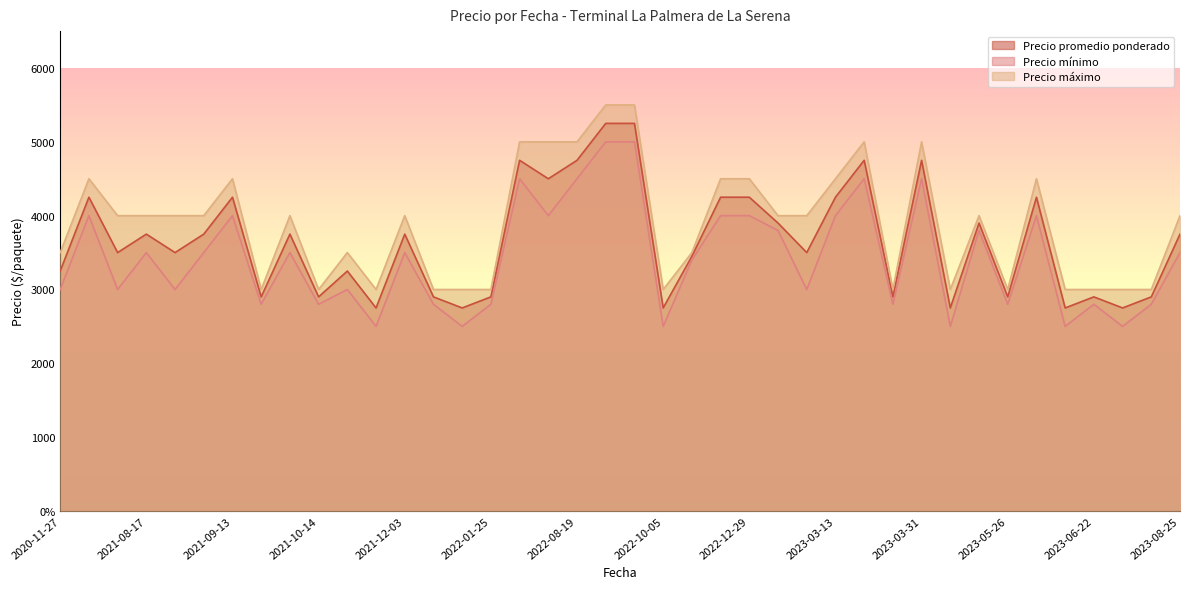

At which label is Precio mínimo closest to 3750?

2023-02-02